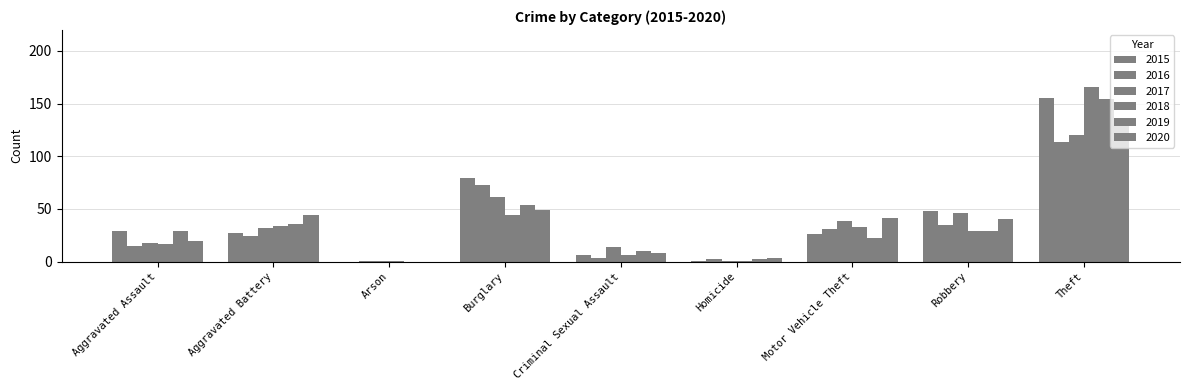

What is the spread (max minus min) of values at Homicide?

2